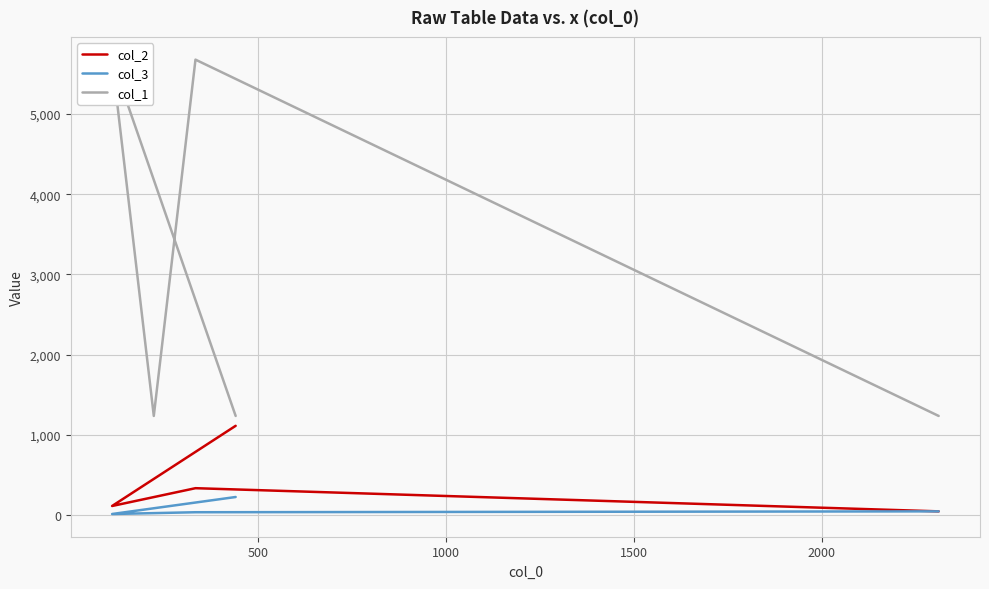

What is the sum of all col_2 values?

1821